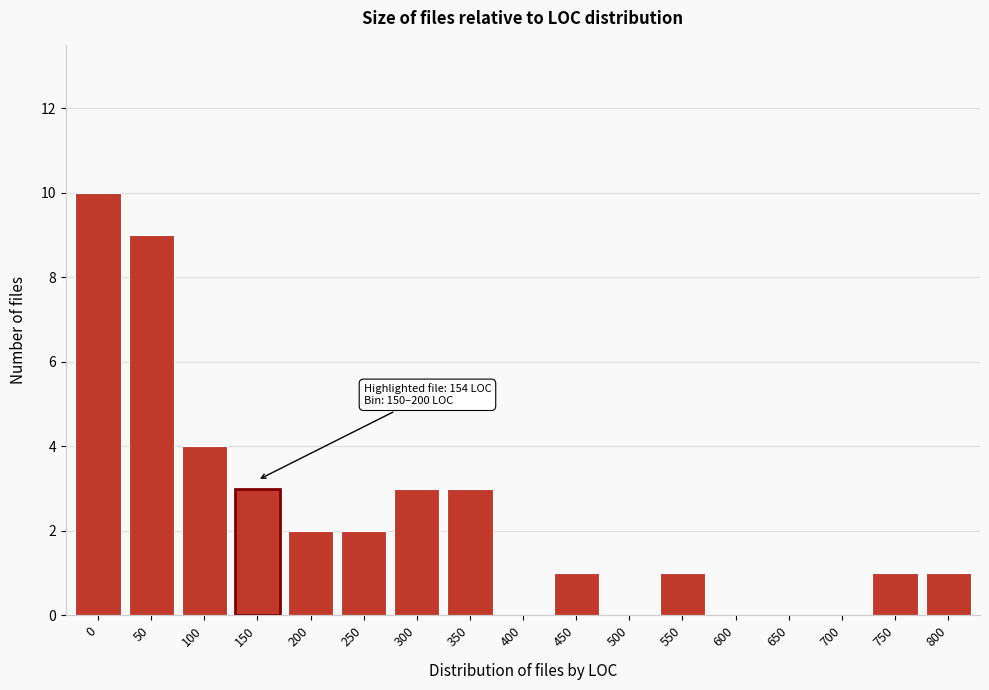

Reading right to left, extract all data points from this chart.

800=1	750=1	700=0	650=0	600=0	550=1	500=0	450=1	400=0	350=3	300=3	250=2	200=2	150=3	100=4	50=9	0=10